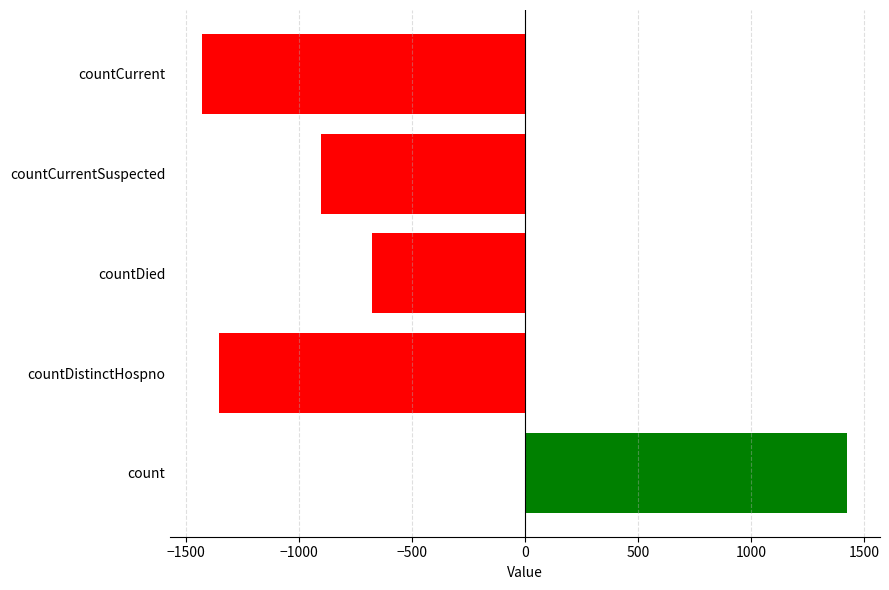

How many values exceed -899?

2